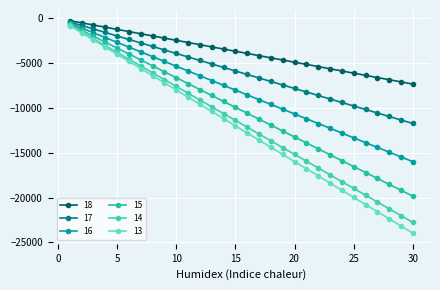

True or false: 18 and 14 intersect in this chart.

False